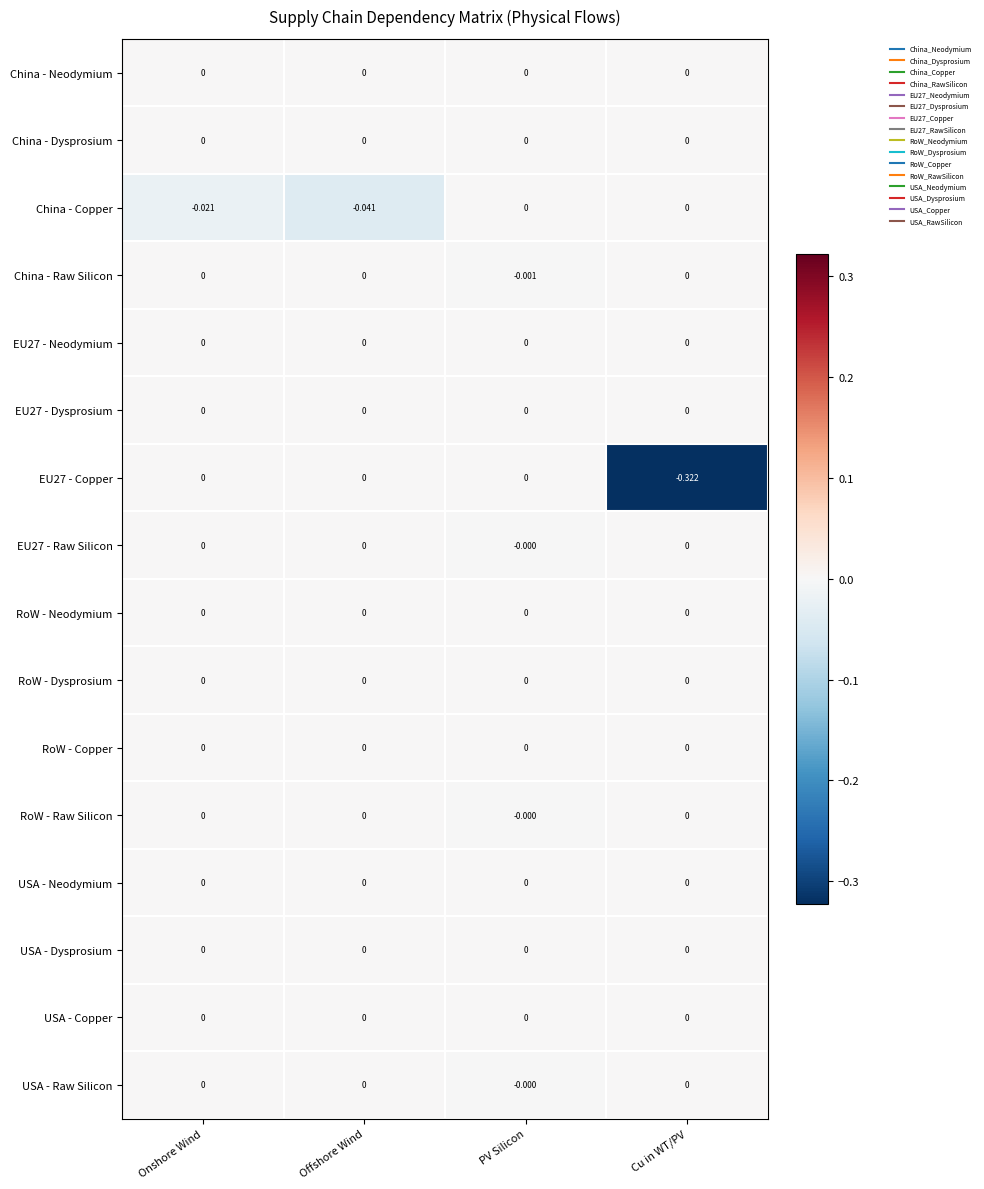

How many distinct data groups are displayed?

16